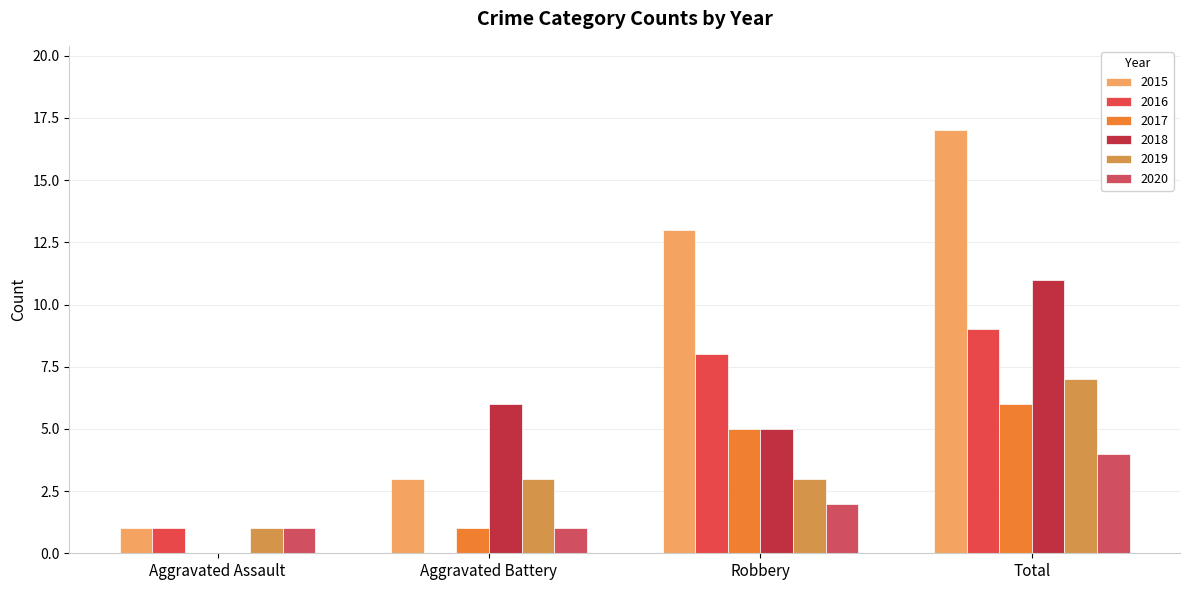

Reading left to right, what are all the values shown in this chart?

2015: Aggravated Assault=1	Aggravated Battery=3	Robbery=13	Total=17
2016: Aggravated Assault=1	Aggravated Battery=0	Robbery=8	Total=9
2017: Aggravated Assault=0	Aggravated Battery=1	Robbery=5	Total=6
2018: Aggravated Assault=0	Aggravated Battery=6	Robbery=5	Total=11
2019: Aggravated Assault=1	Aggravated Battery=3	Robbery=3	Total=7
2020: Aggravated Assault=1	Aggravated Battery=1	Robbery=2	Total=4